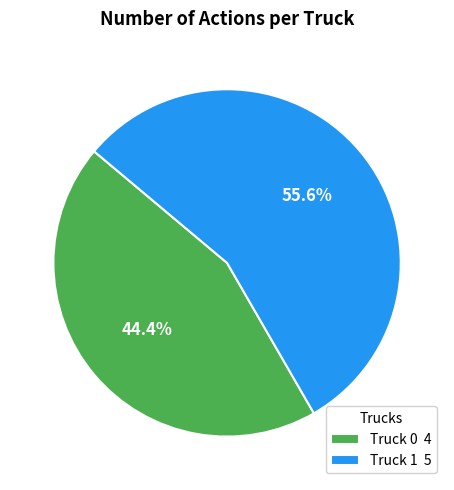

The Truck 1 slice represents 68% of the pie. True or false?

False